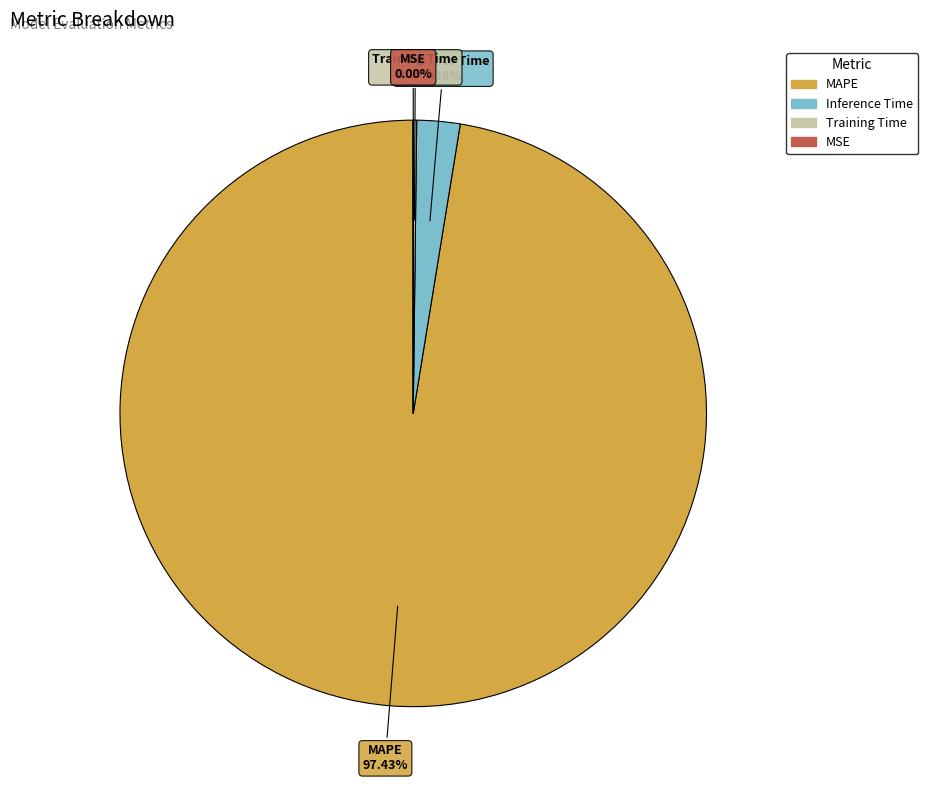

Is MAPE the majority of the pie?

Yes